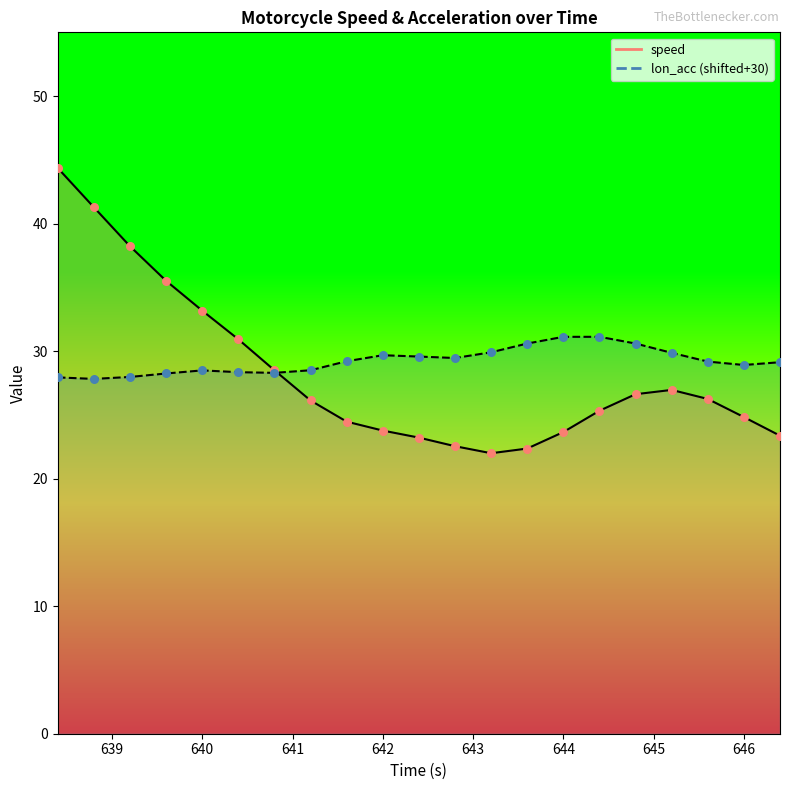

Which series reaches the maximum Y coordinate?

speed